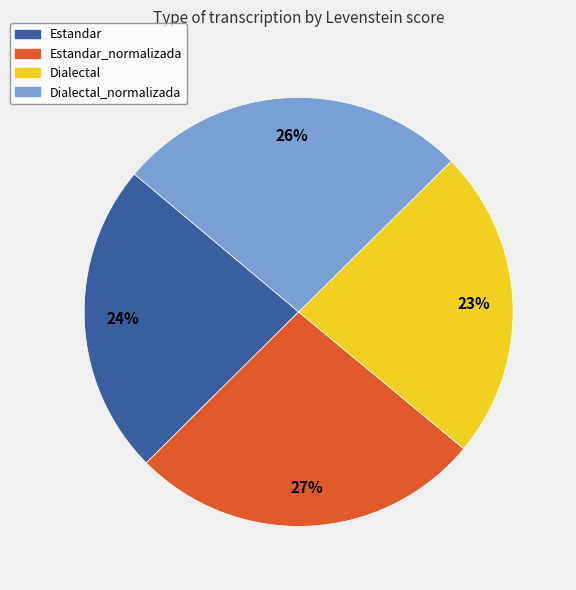

How many segments does this pie chart have?

4